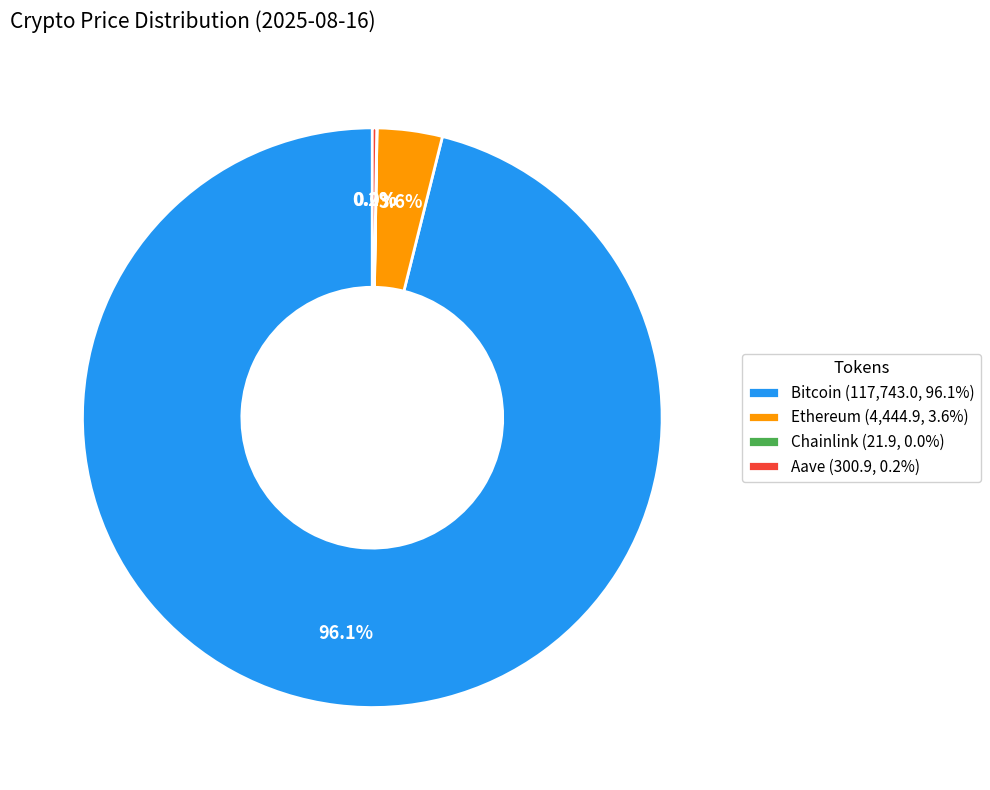

To the nearest percent, what is the average slice percentage?

25%